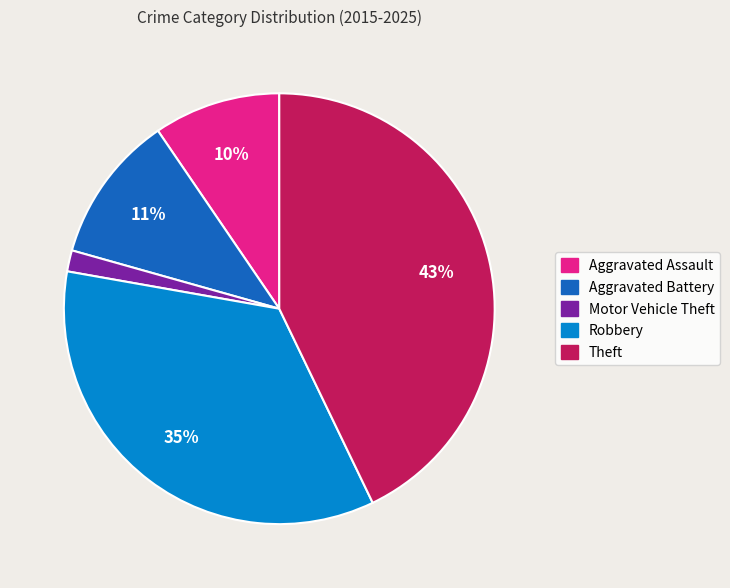

Does Theft account for over 50% of the chart?

No